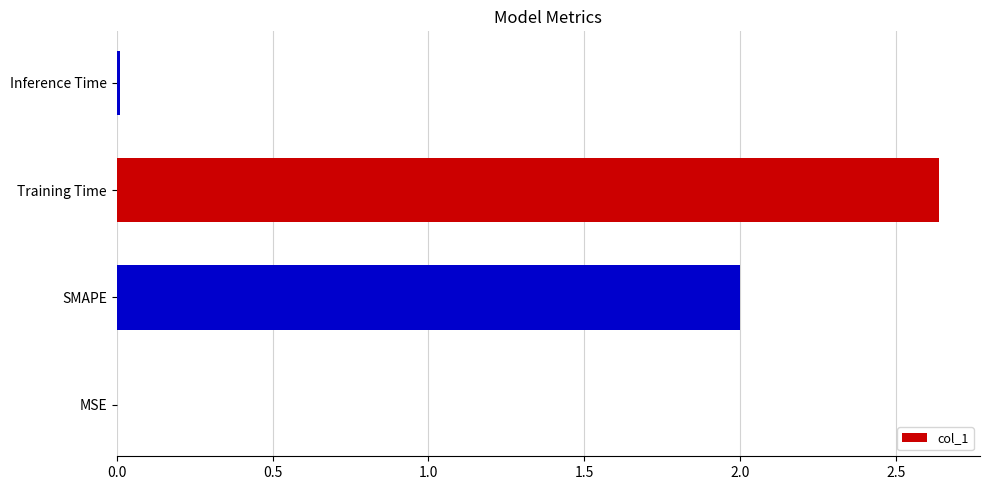

Are the bars horizontal?

Yes